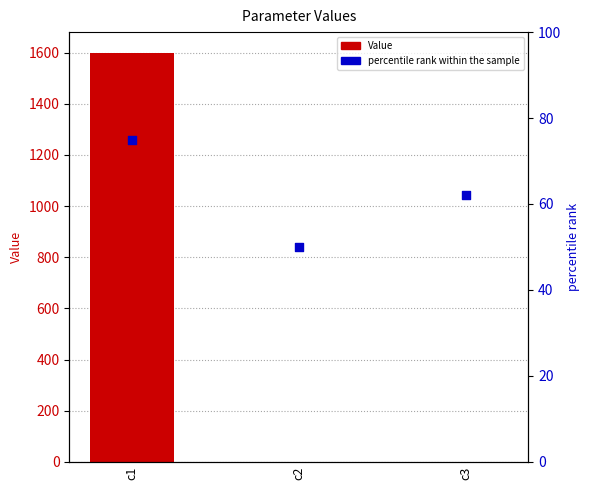

Which series reaches the maximum Y coordinate?

Value